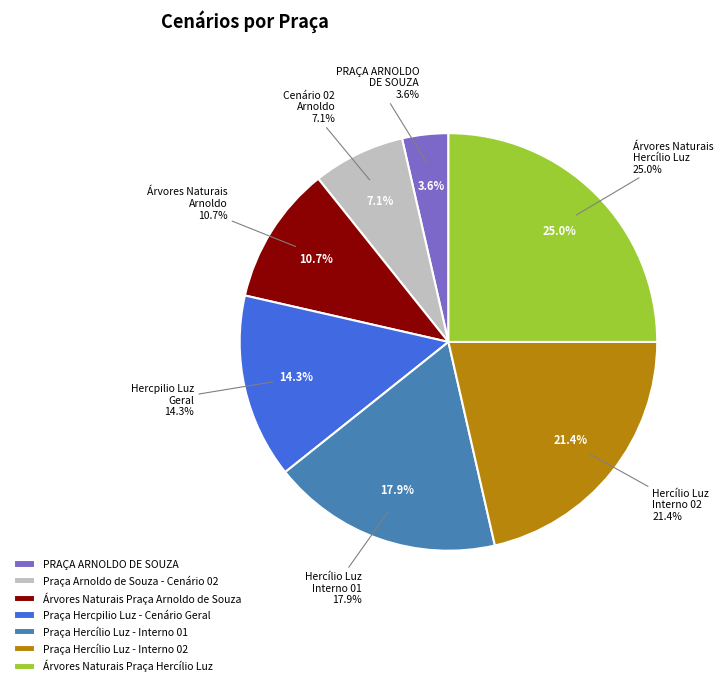

True or false: Árvores Naturais Praça Arnoldo de Souza accounts for 22% of the total.

False